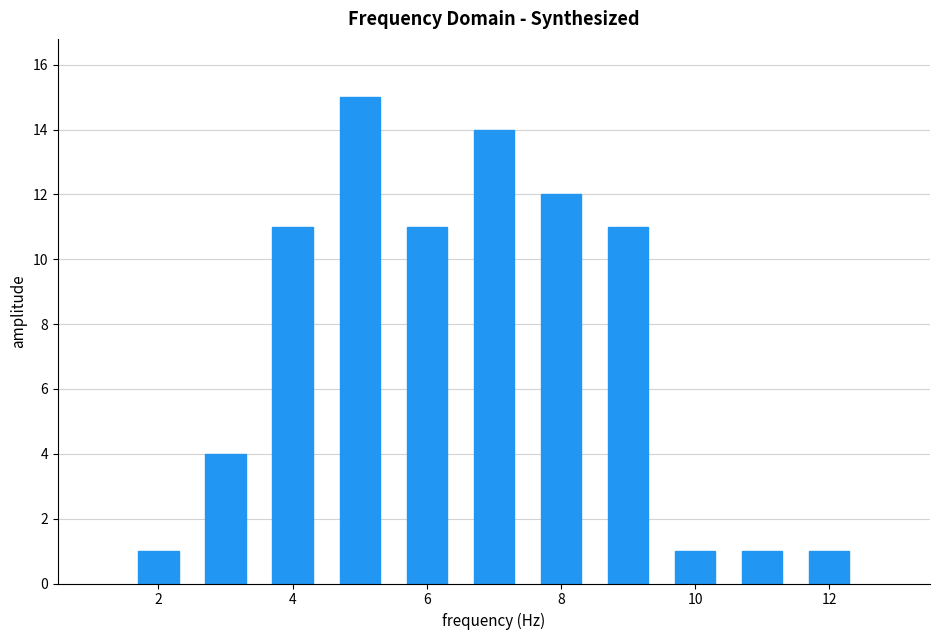

What is the height of the bar covering 6.5 to 7.5 on the x-axis? Neither the bar edges nor the heights are printed on the chart, so give them approximately, as read against the axes.

14